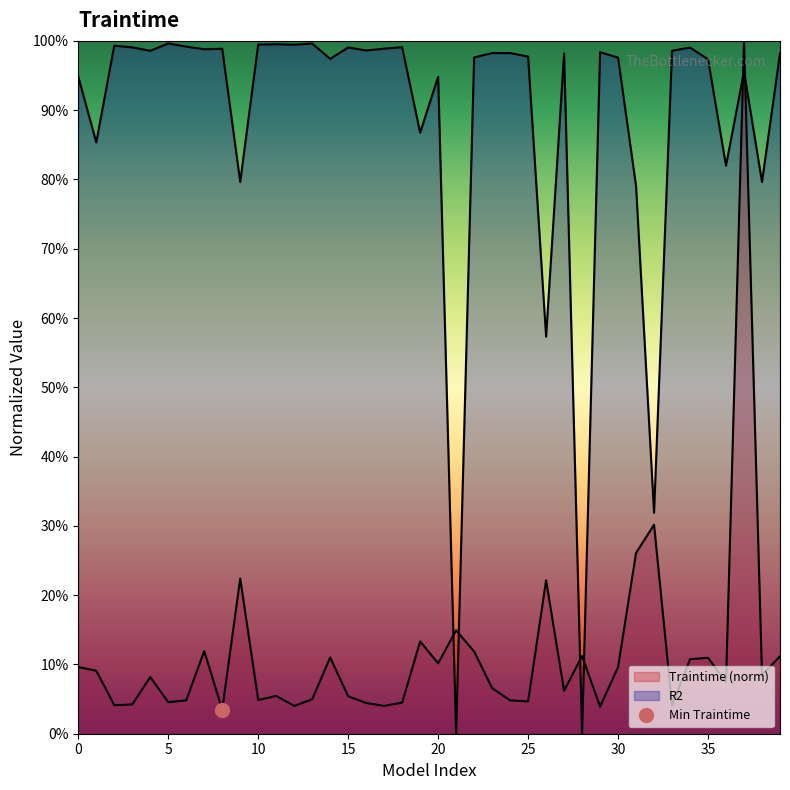

At which category does R2 reach its first local valley?

1